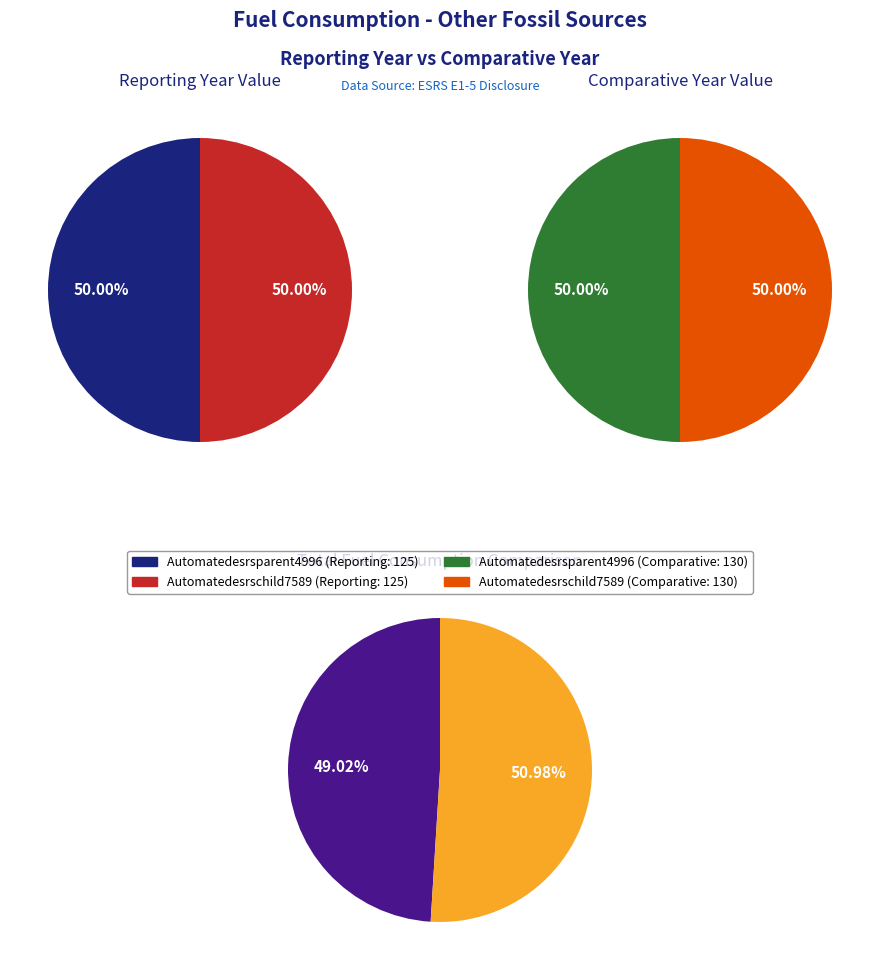

To the nearest percent, what is the average slice percentage?

50%